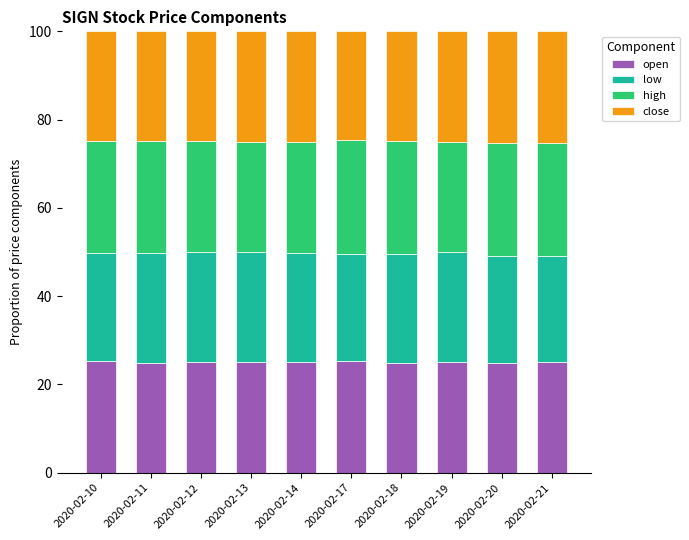

What is the total value across all series at 2020-02-17?

100.0